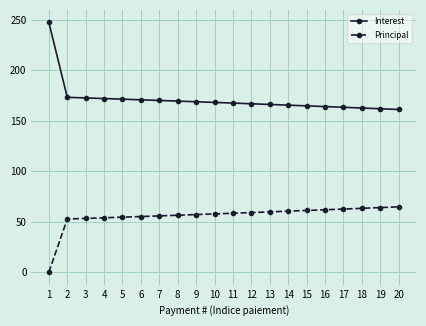

Which series has the largest range (max minus min)?

Interest